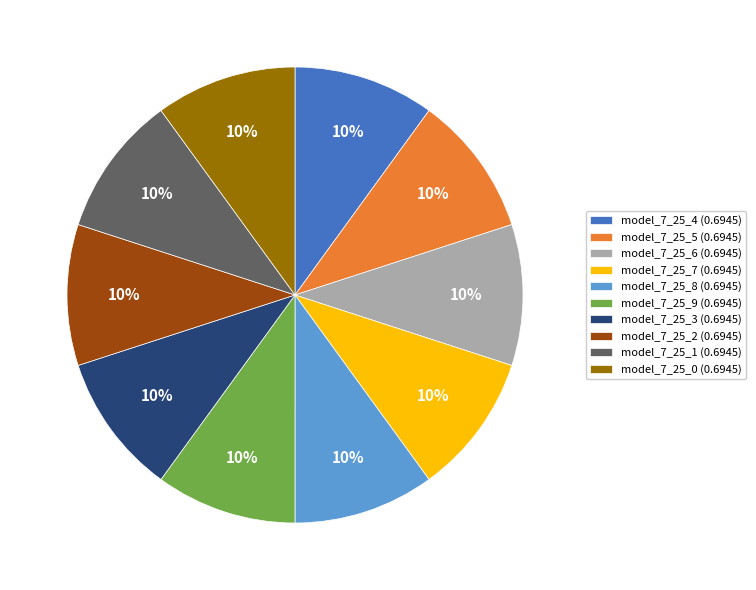

The model_7_25_5 (0.6945) slice represents 10% of the pie. True or false?

True